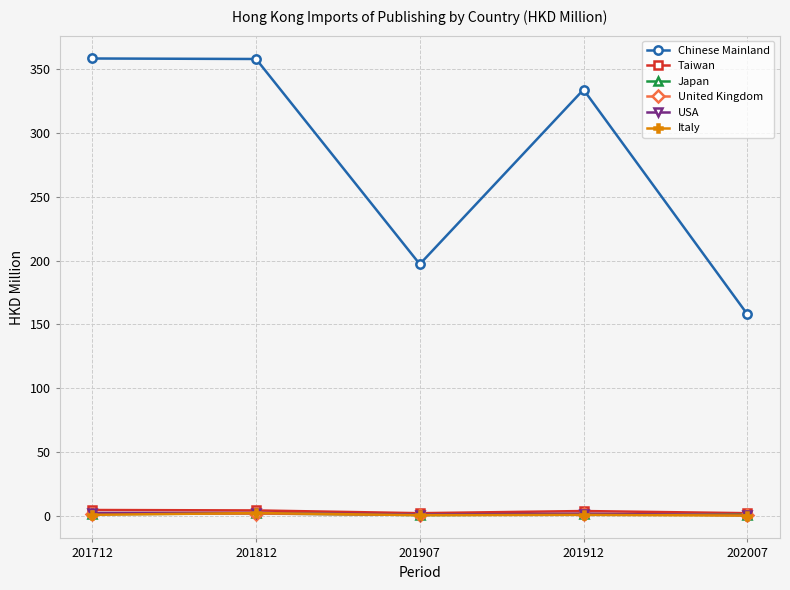

How many lines are shown in the chart?

6